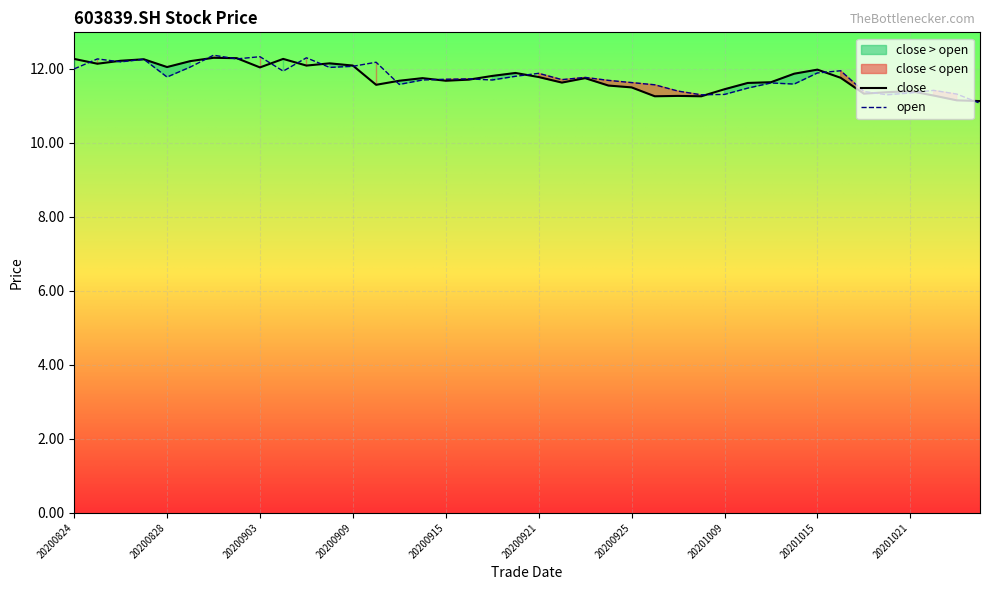

True or false: open has a value of 12.4 at 20200901.

True